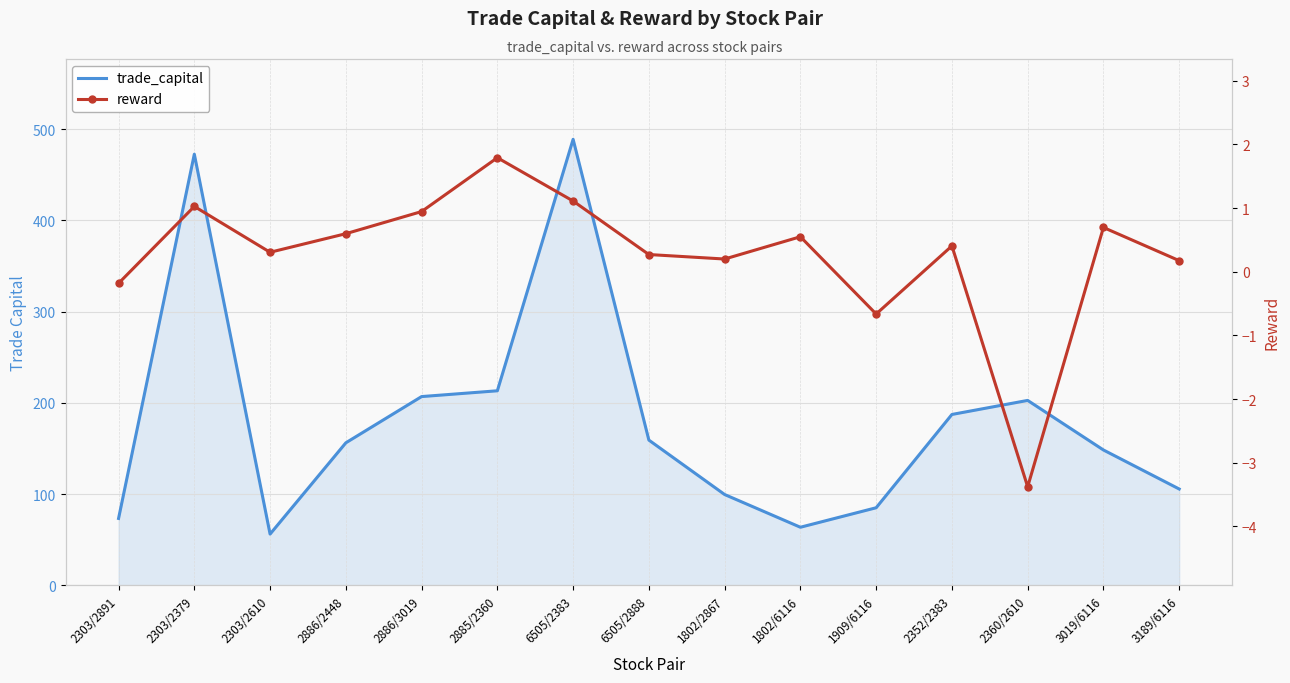

Between 2303/2610 and 2352/2383, which is larger?

2352/2383